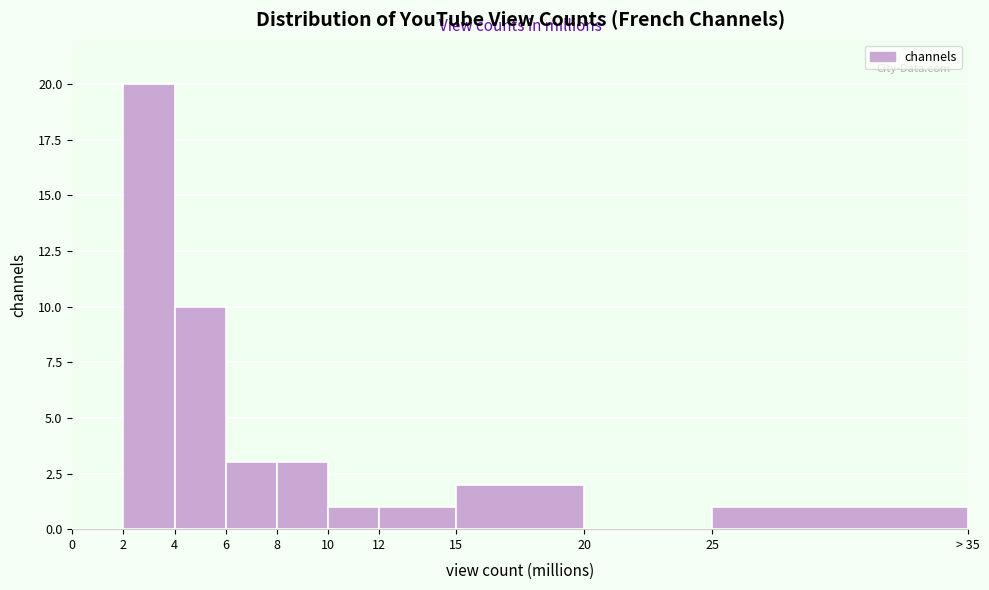

Reading right to left, what are all the values shown in this chart?

25=1	20=0	15=2	12=1	10=1	8=3	6=3	4=10	2=20	0=0